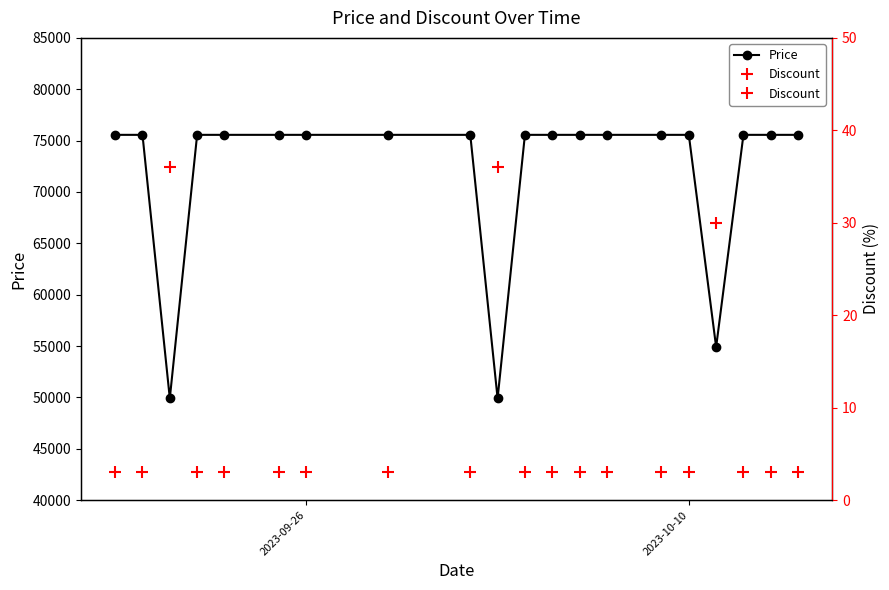

What is the minimum value for Price?

49900